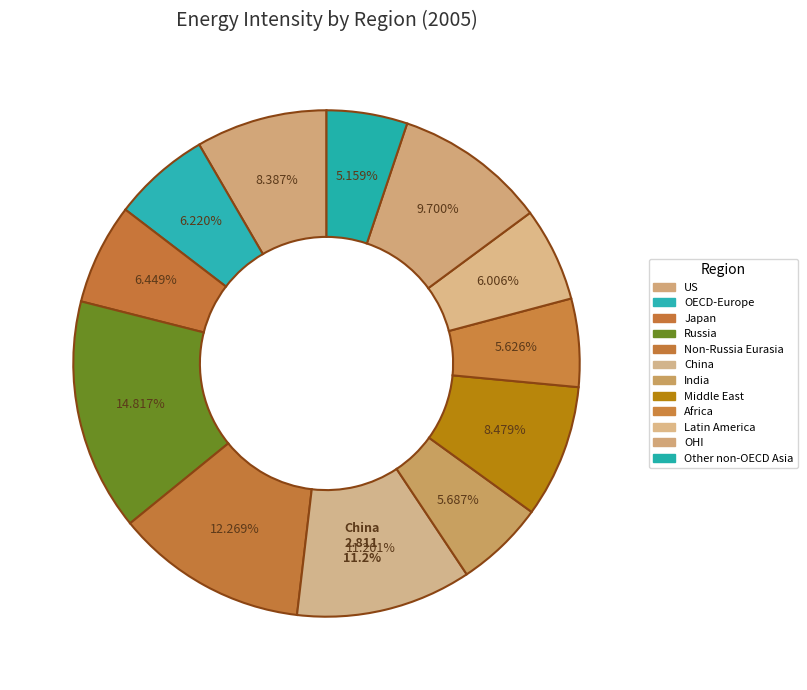

Rank the categories by value from lowest to highest.

Other non-OECD Asia, Africa, India, Latin America, OECD-Europe, Japan, US, Middle East, OHI, China, Non-Russia Eurasia, Russia